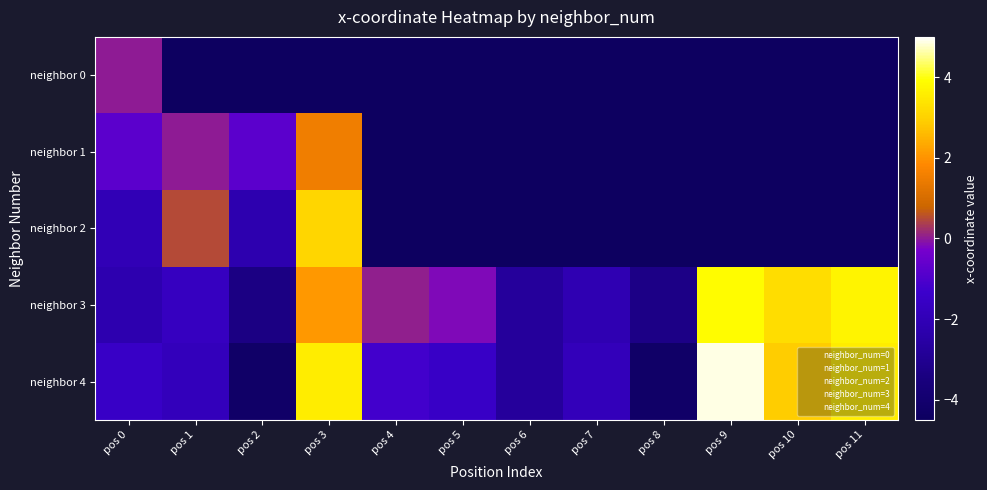

Which category has the highest value across all series?

pos 9